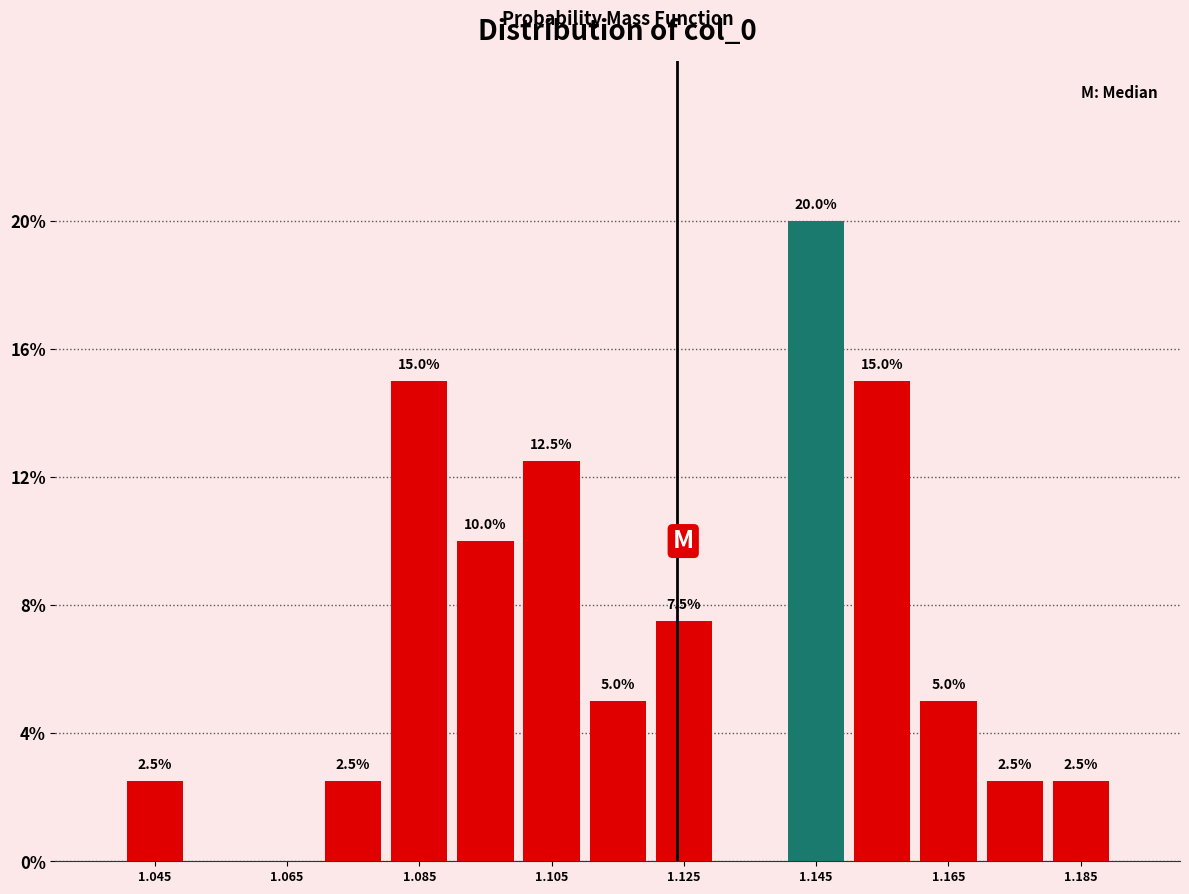

Over which range of the x-axis is the bar tallest?

1.14 to 1.15